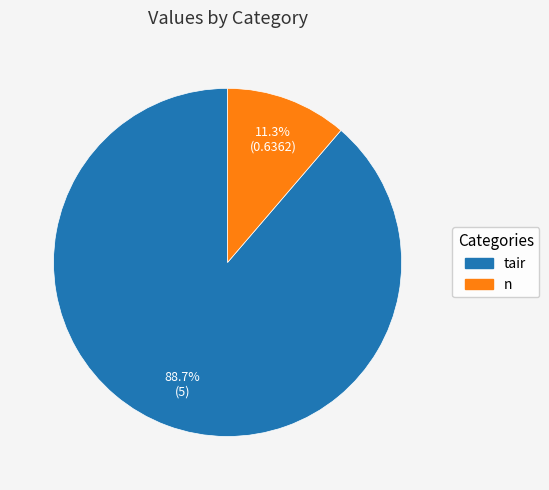

Which slice represents more than half of the pie?

tair